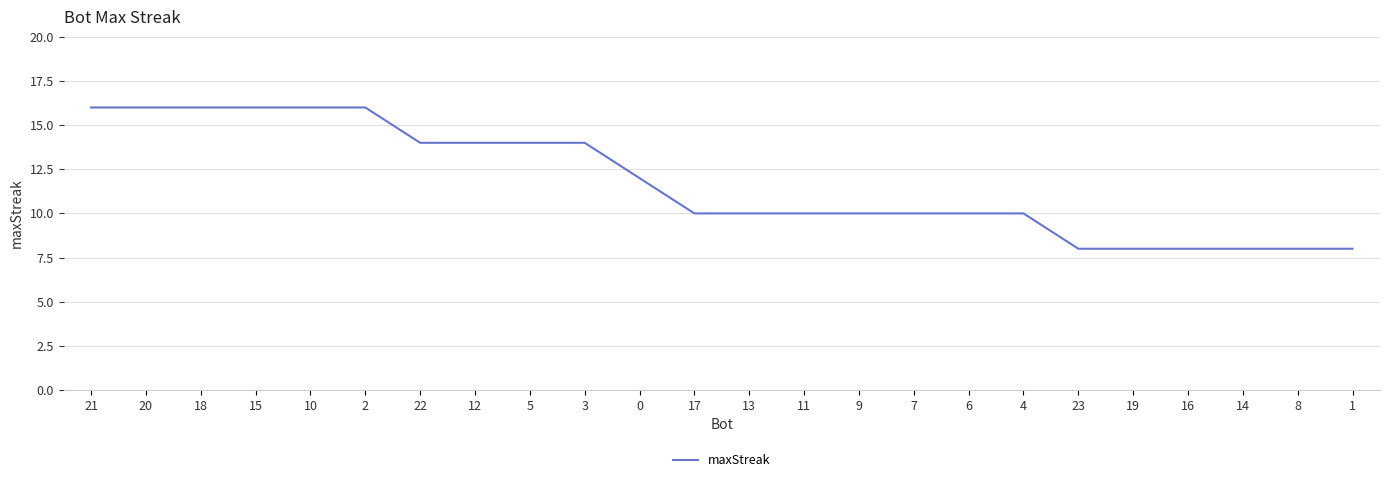

Reading right to left, extract all data points from this chart.

8	8	8	8	8	8	10	10	10	10	10	10	10	12	14	14	14	14	16	16	16	16	16	16